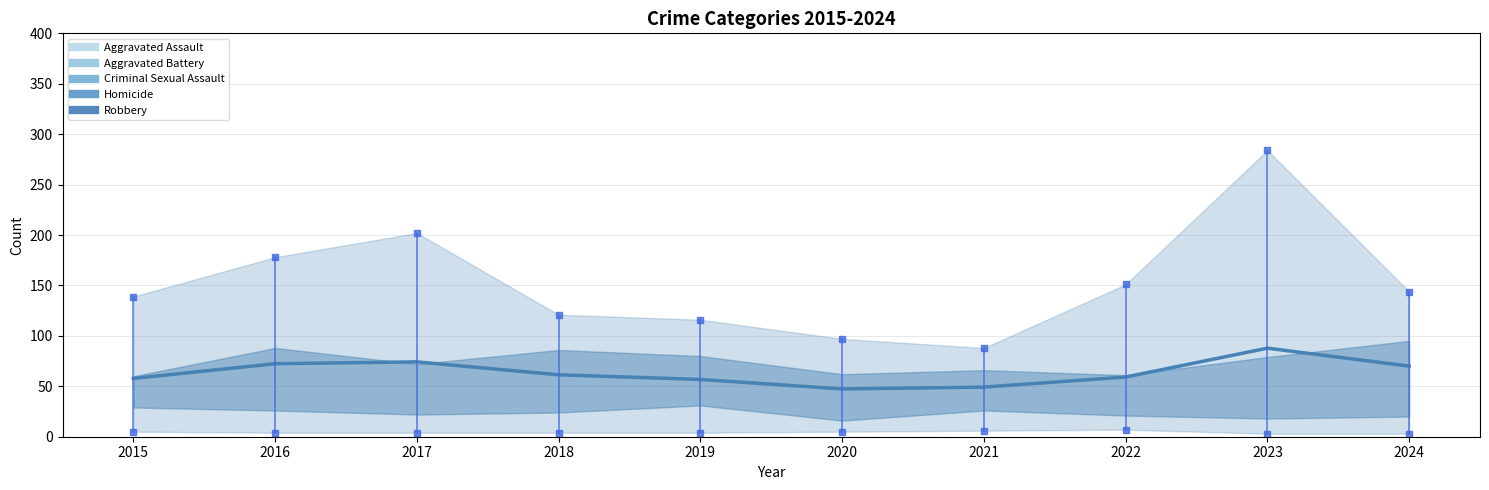

What is the change in value from 2016 to 2019?

-15.6